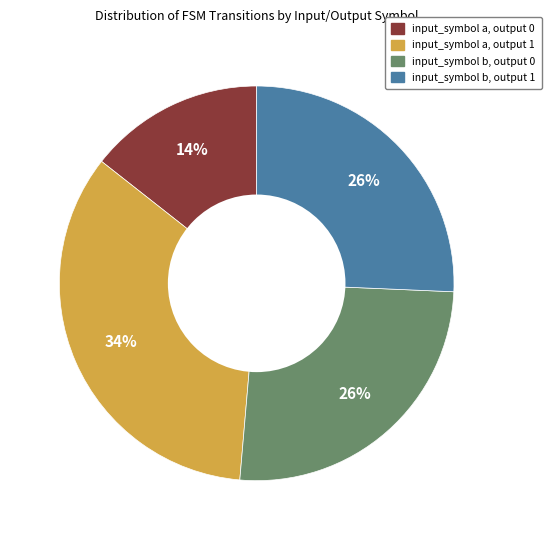

Is input_symbol b, output 1 the majority of the pie?

No